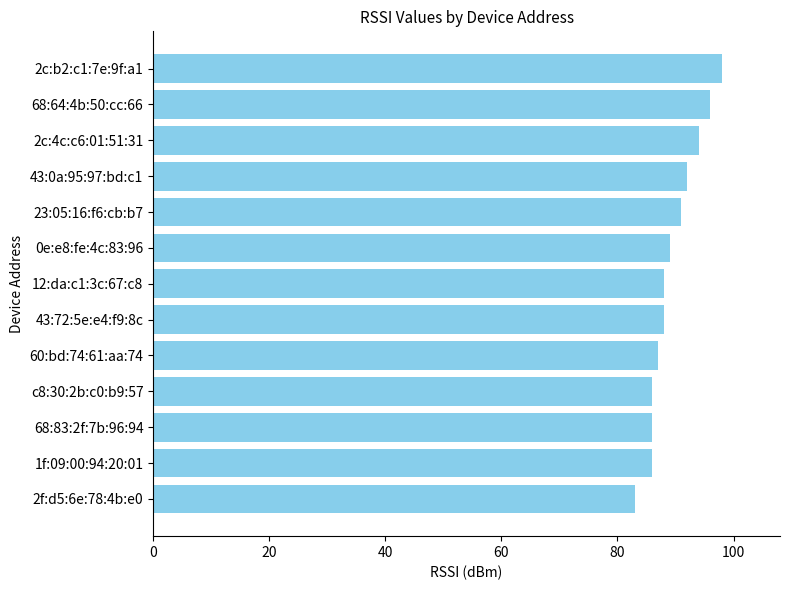

Is it true that the value at 43:0a:95:97:bd:c1 is 92?

True